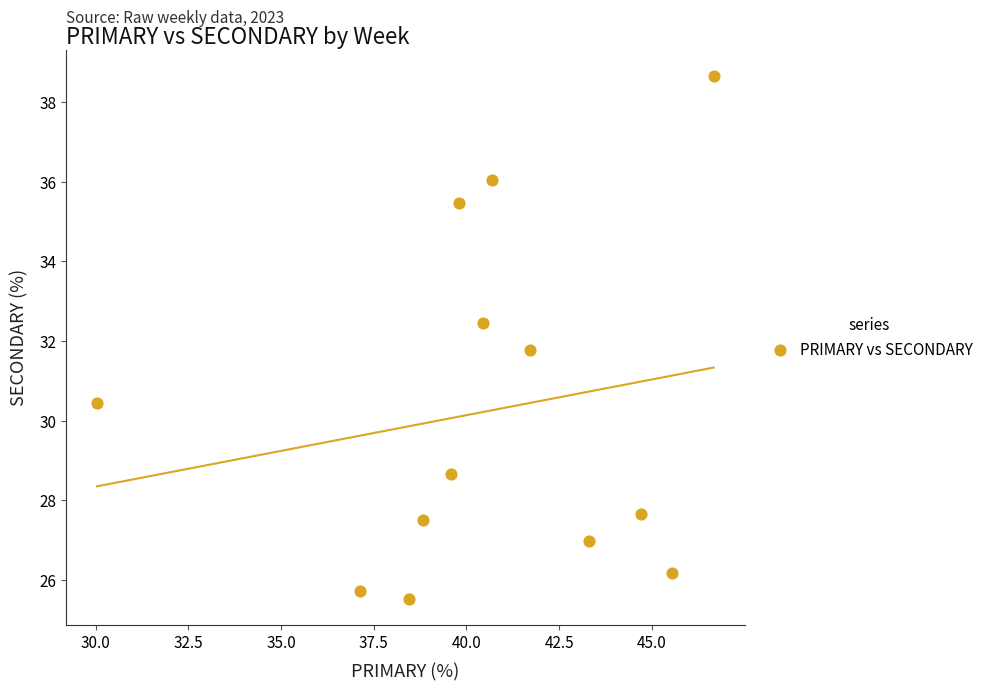

What Y value in the scatter plot is closest to 32?

31.8